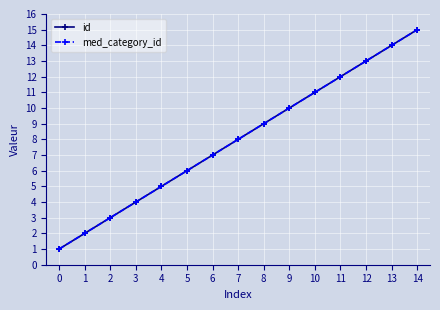

True or false: med_category_id and id cross at least once.

False